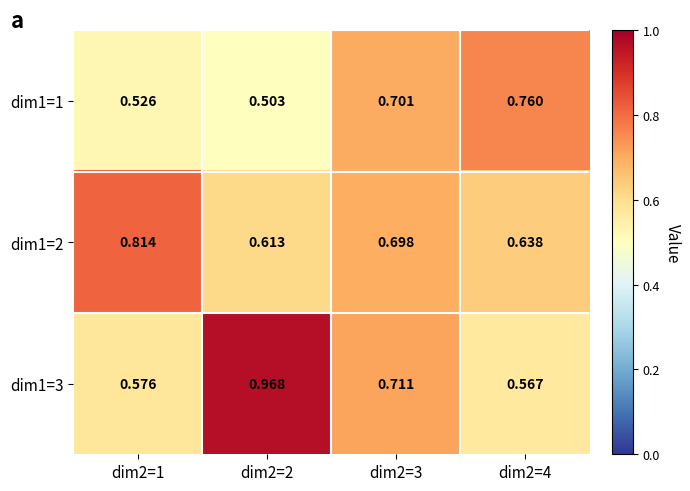

Is the value of dim1=3 at dim2=2 greater than the value of dim1=2 at dim2=3?

Yes